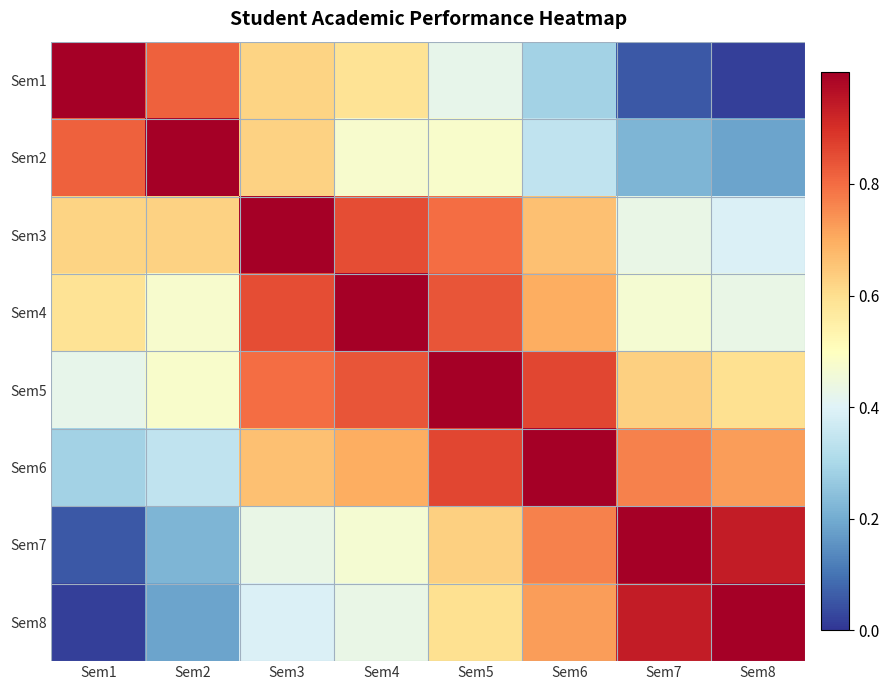

Which series has the largest total across all categories?

Sem5